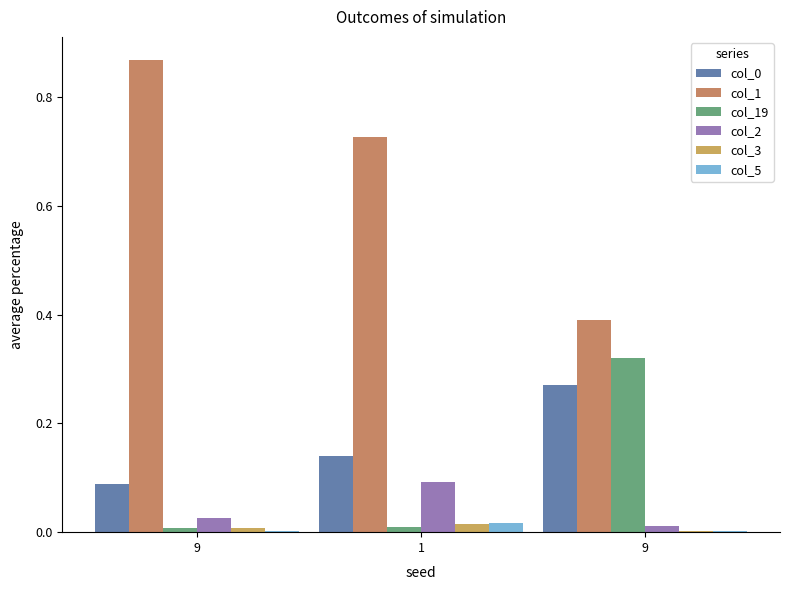

Does the chart contain stacked bars?

No